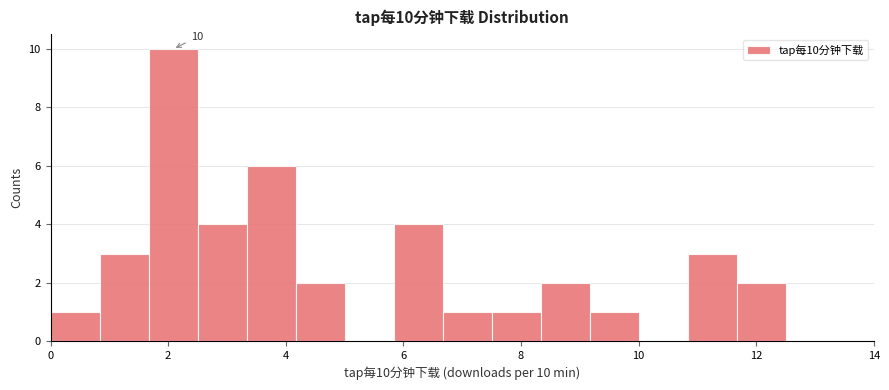

Which range on the x-axis has the tallest bar?

1.6 to 2.6